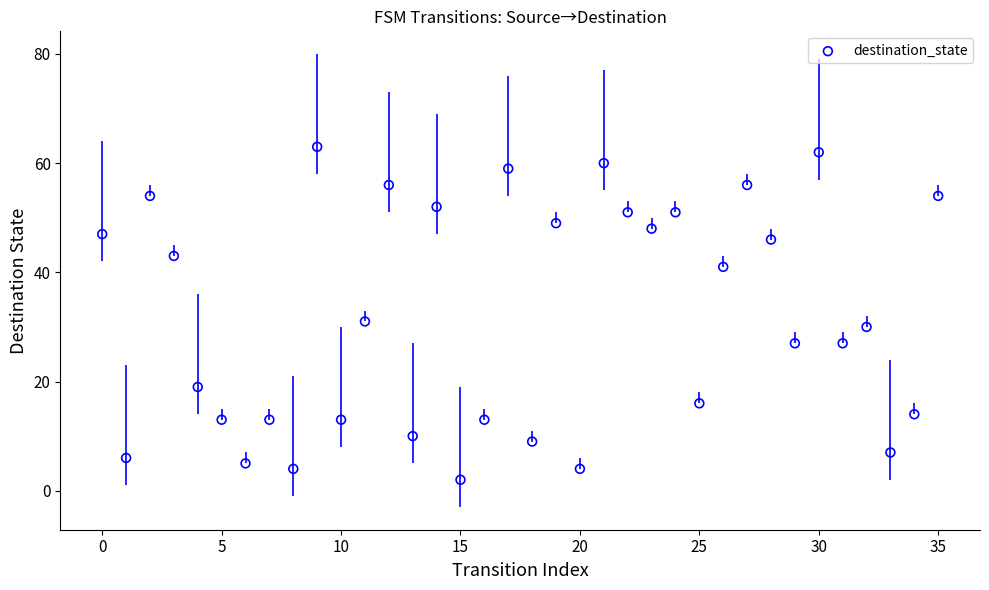

What Y value in the scatter plot is closest to 32?

31